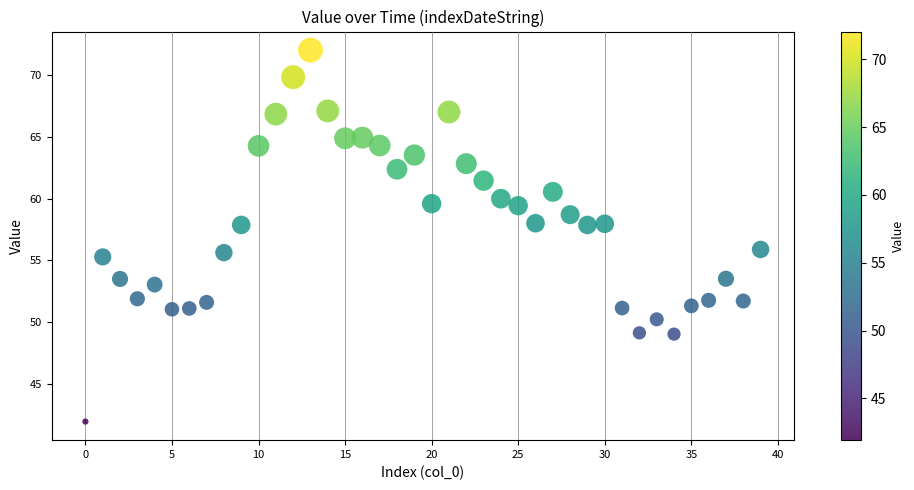

What is the range of Y values (max minus min)?

30.1